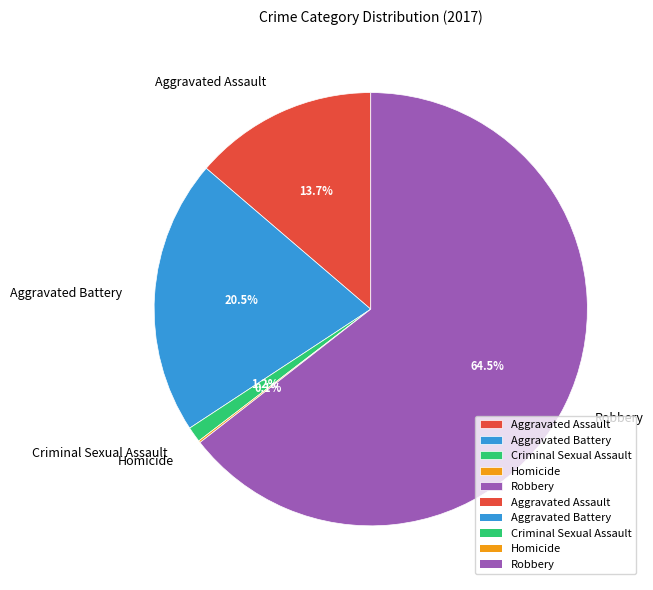

Which slice is the largest?

Robbery